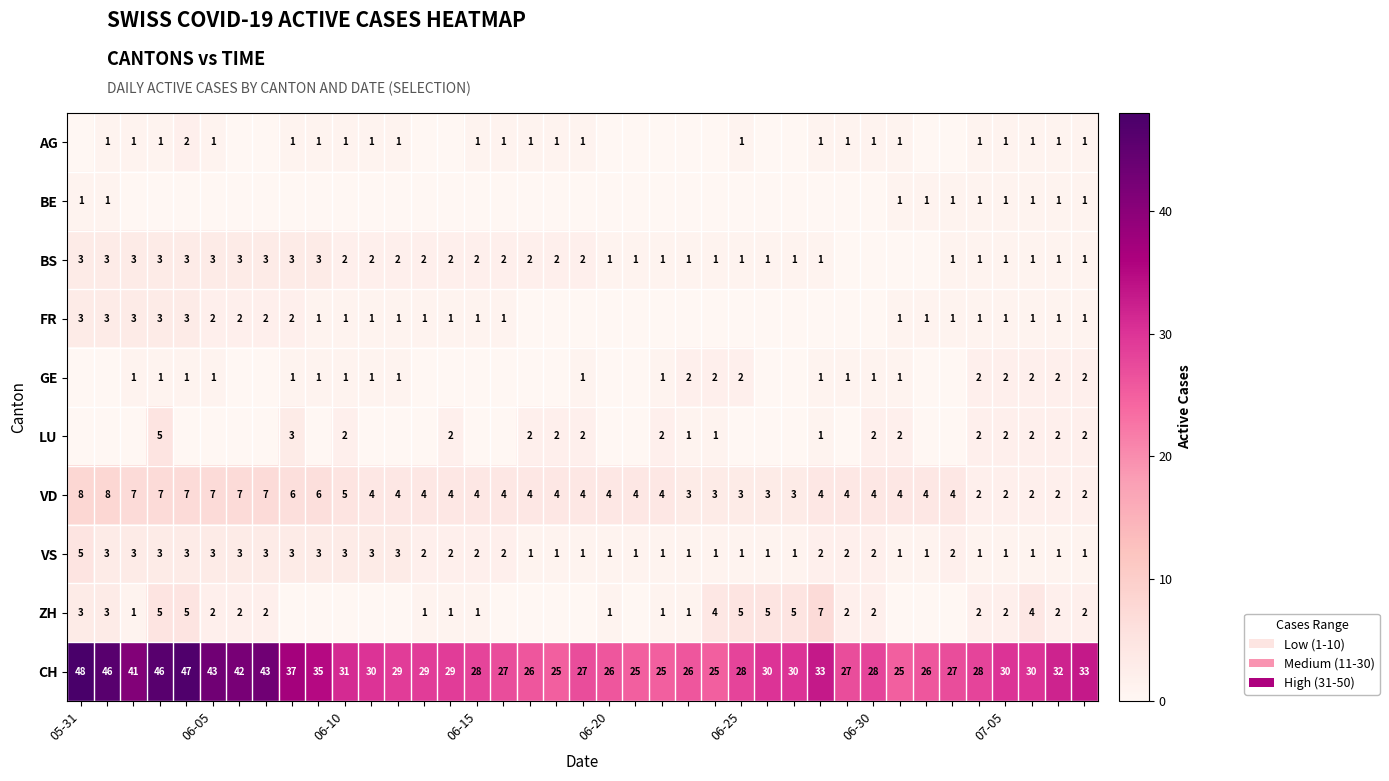

Where does the ZH series first go above 1?

05-31